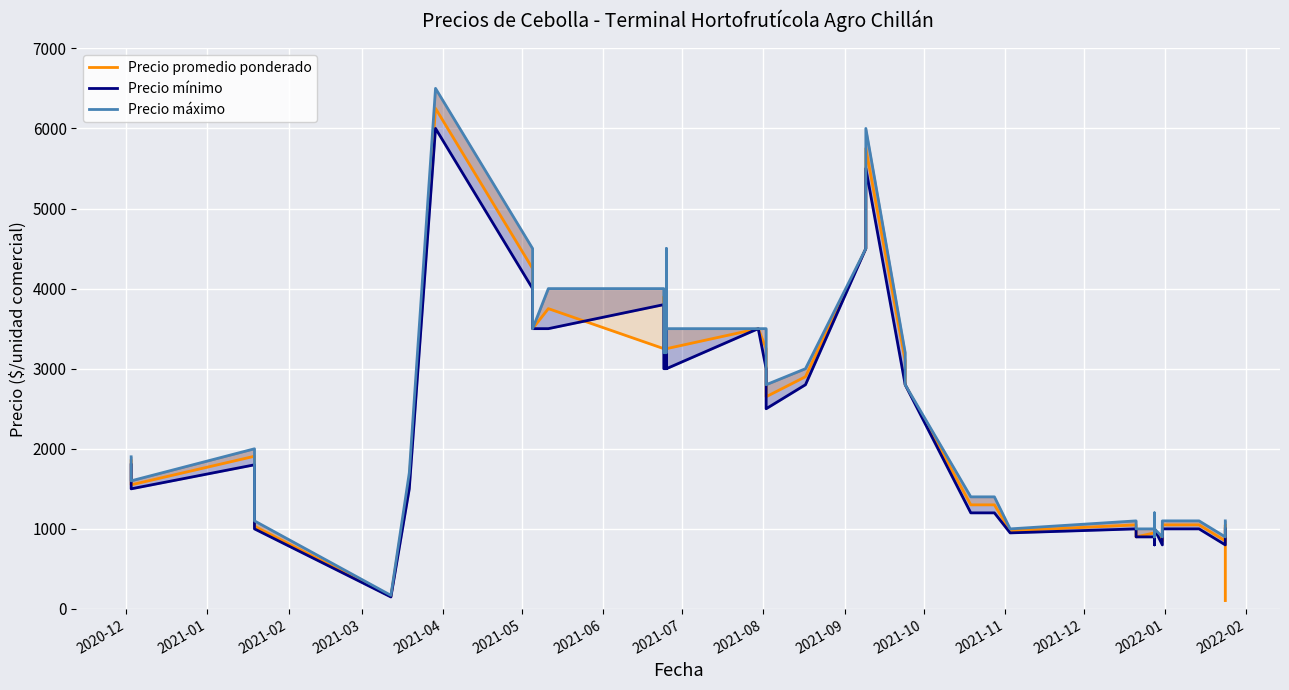

True or false: Precio máximo and Precio mínimo intersect in this chart.

False